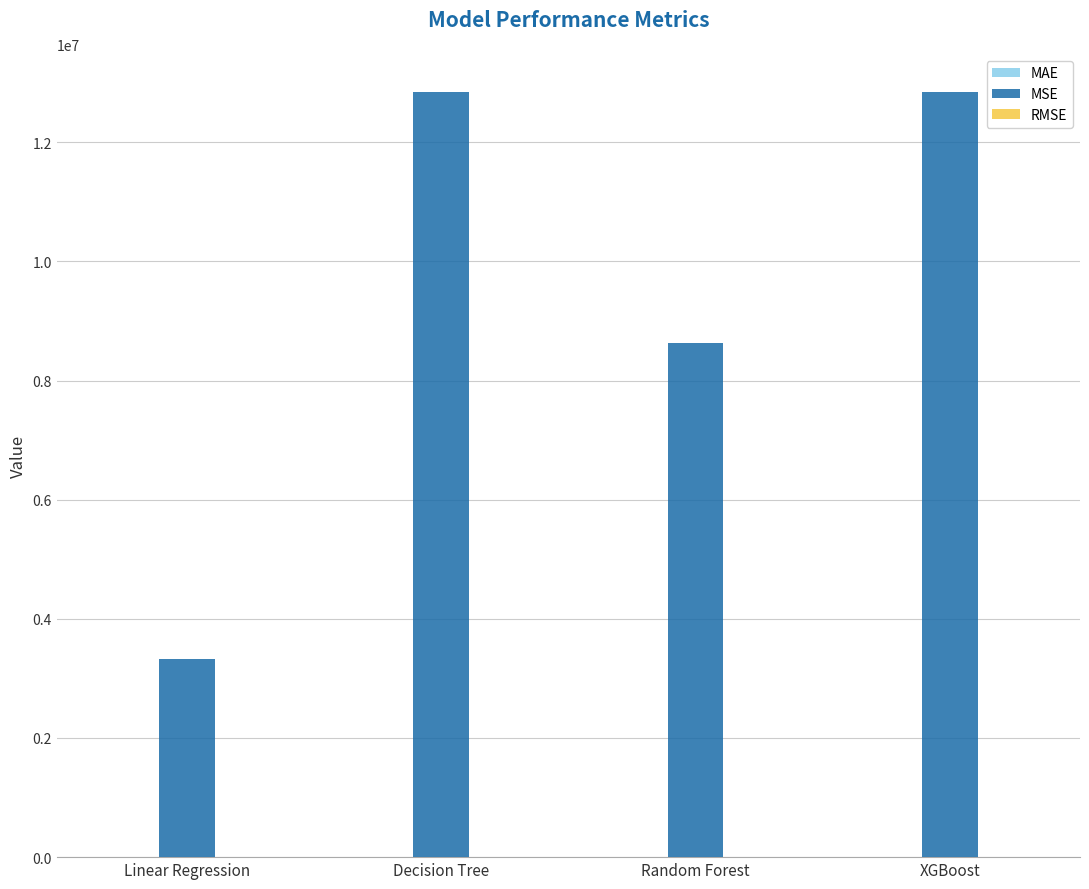

The MSE series shows 3329016.5 at Linear Regression. True or false?

True